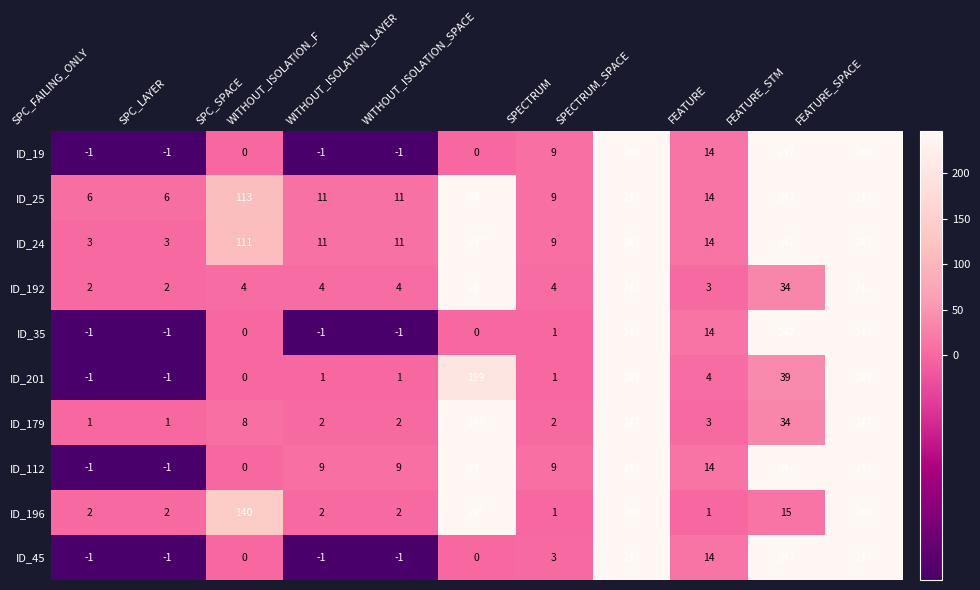

What is the maximum value for ID_192?

247